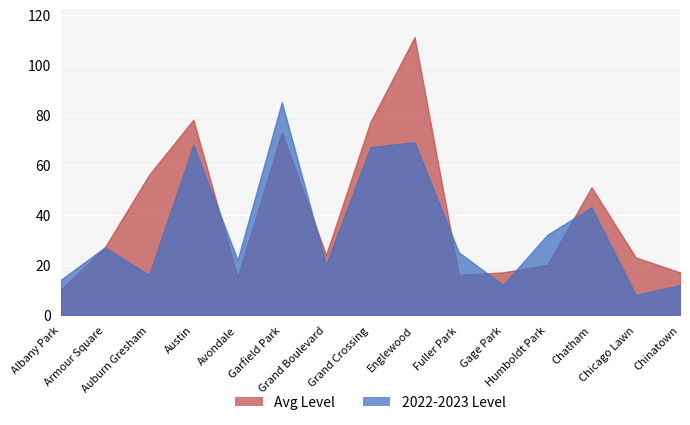

What are all the series names shown in the legend?

Avg Level, 2022-2023 Level